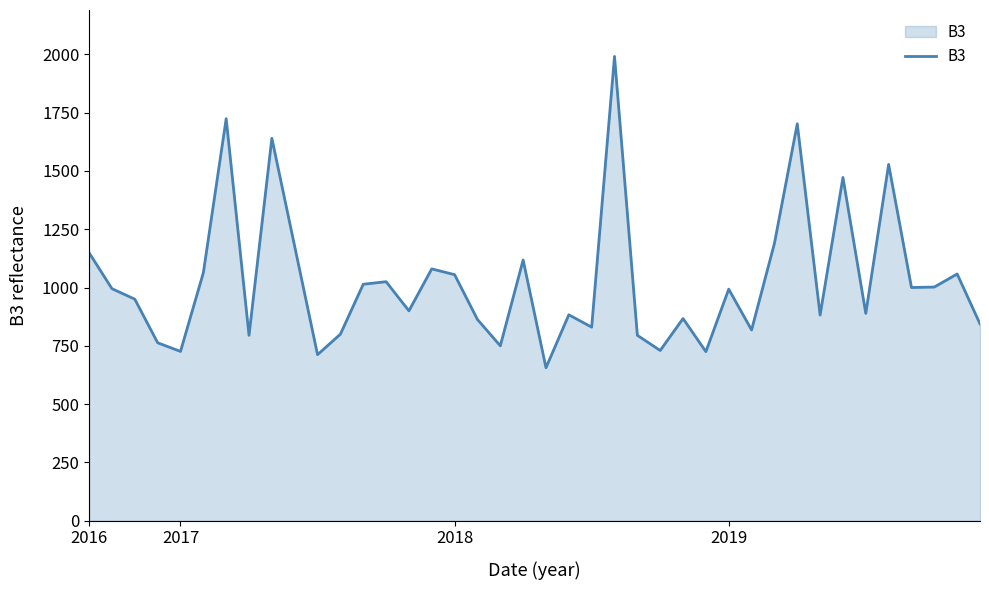

What is the minimum value shown in the chart?

656